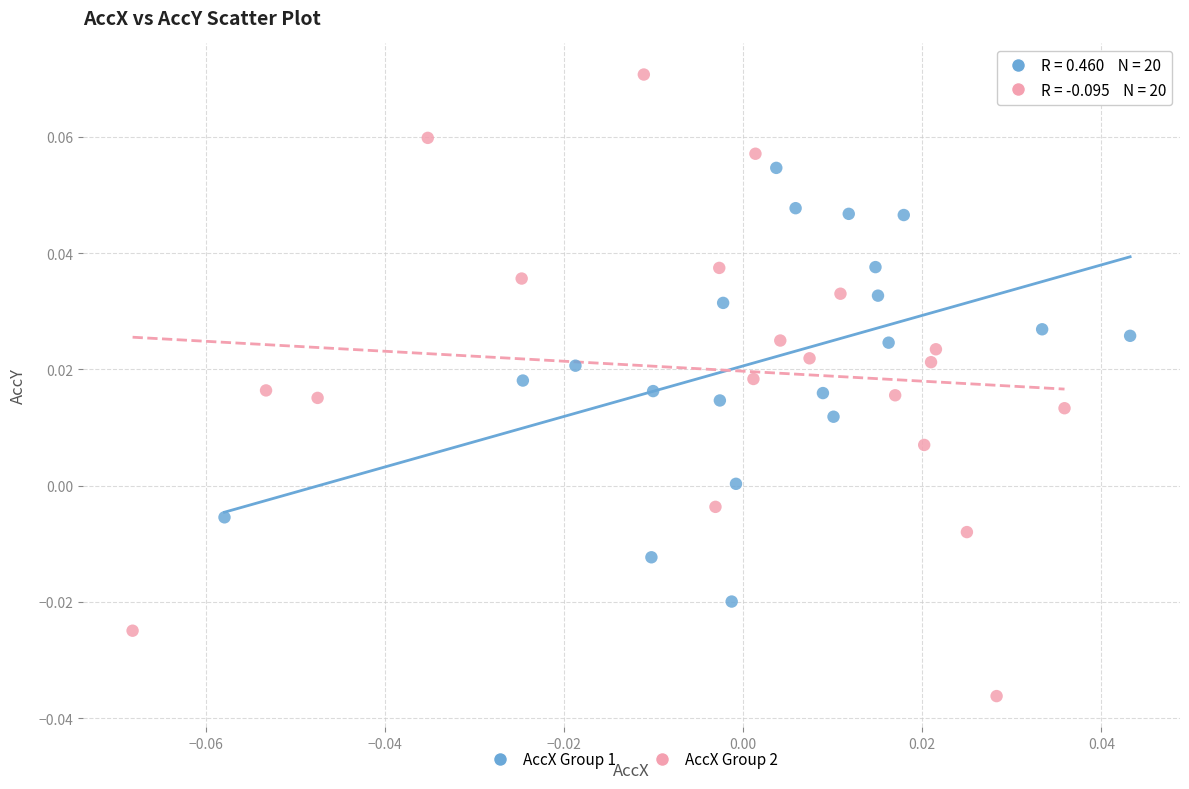

Which series reaches the maximum Y coordinate?

AccX Group 2